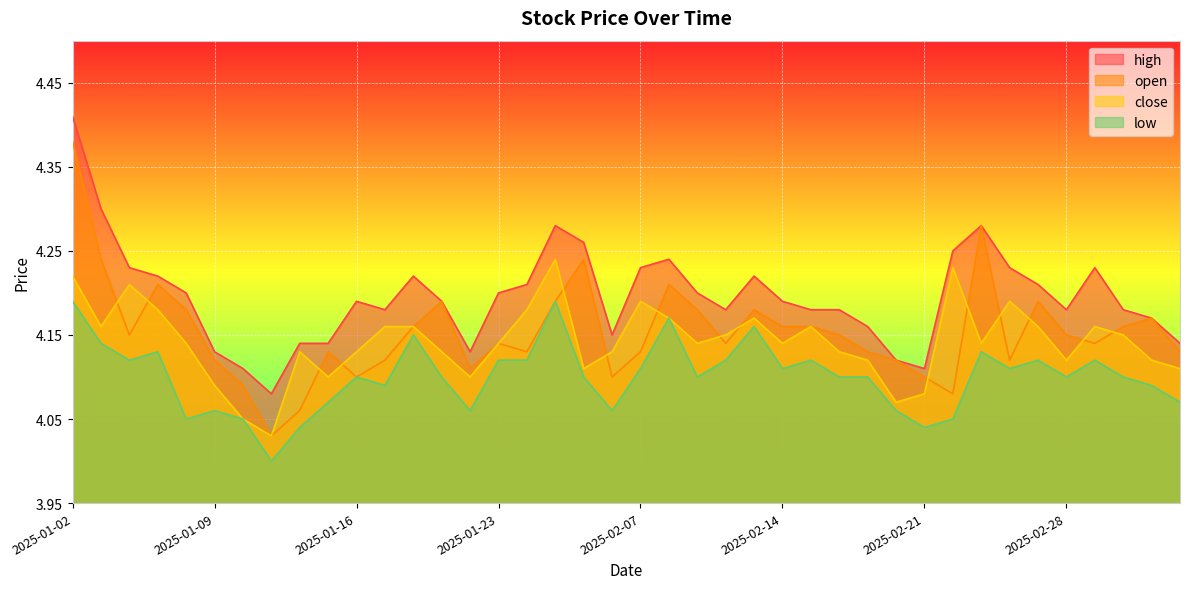

Where is low nearest to the value 4?

2025-01-13